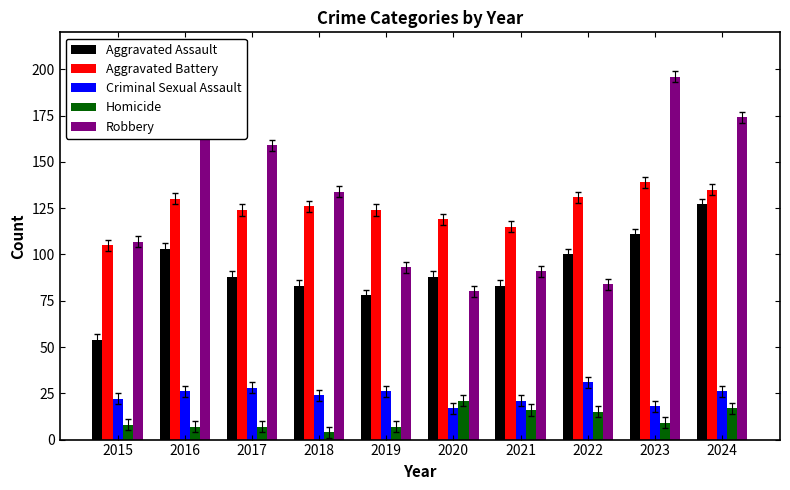

What is the sum of all Homicide values?

111